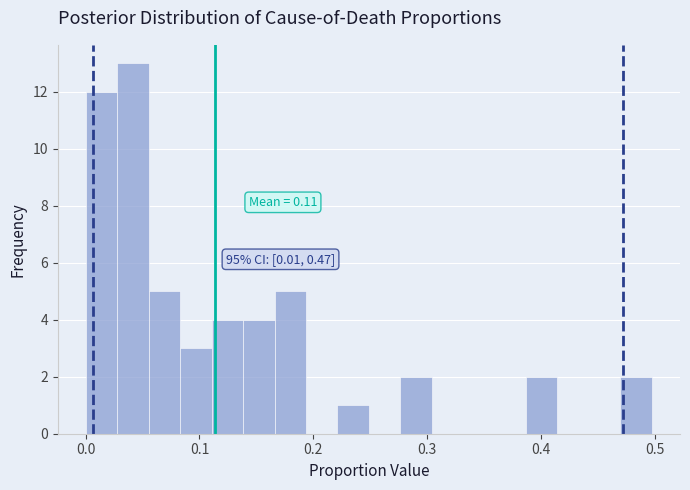

Read against the x-axis, roughly where is the centre of the tallest bar?

0.04